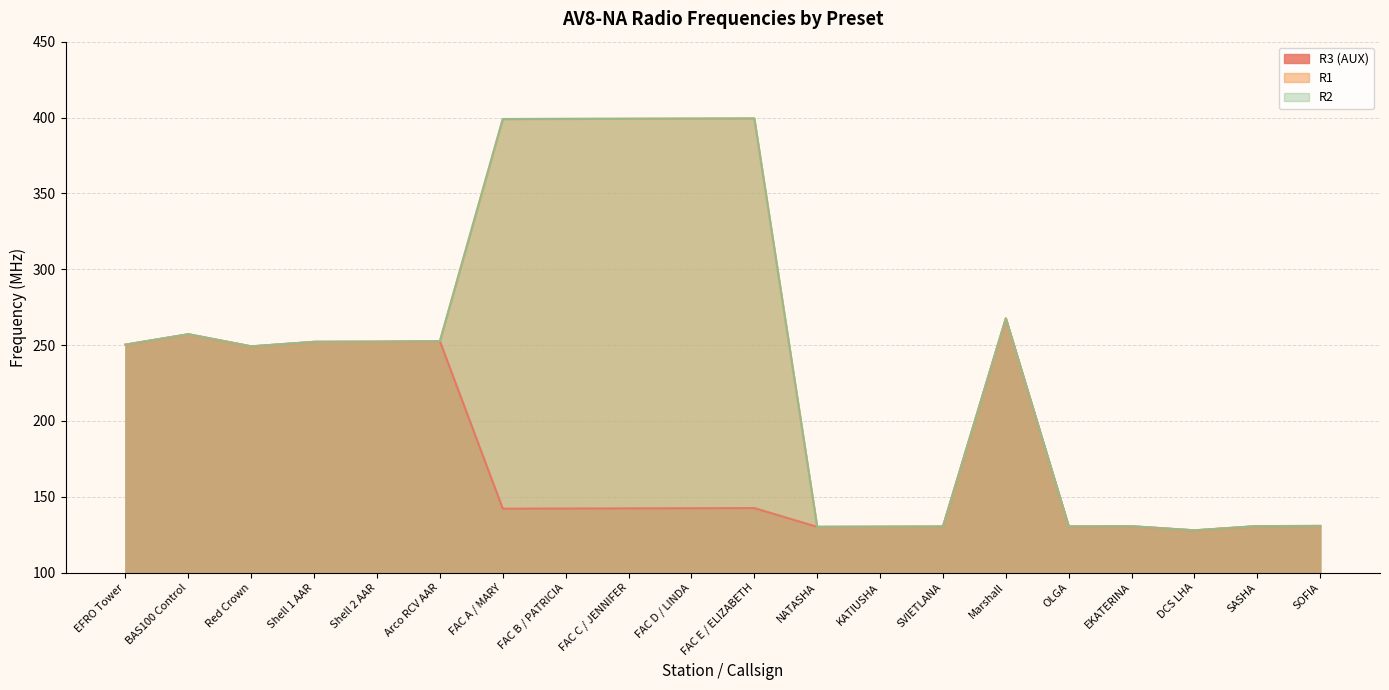

The value of R2 at BAS100 Control is 257.1. True or false?

True